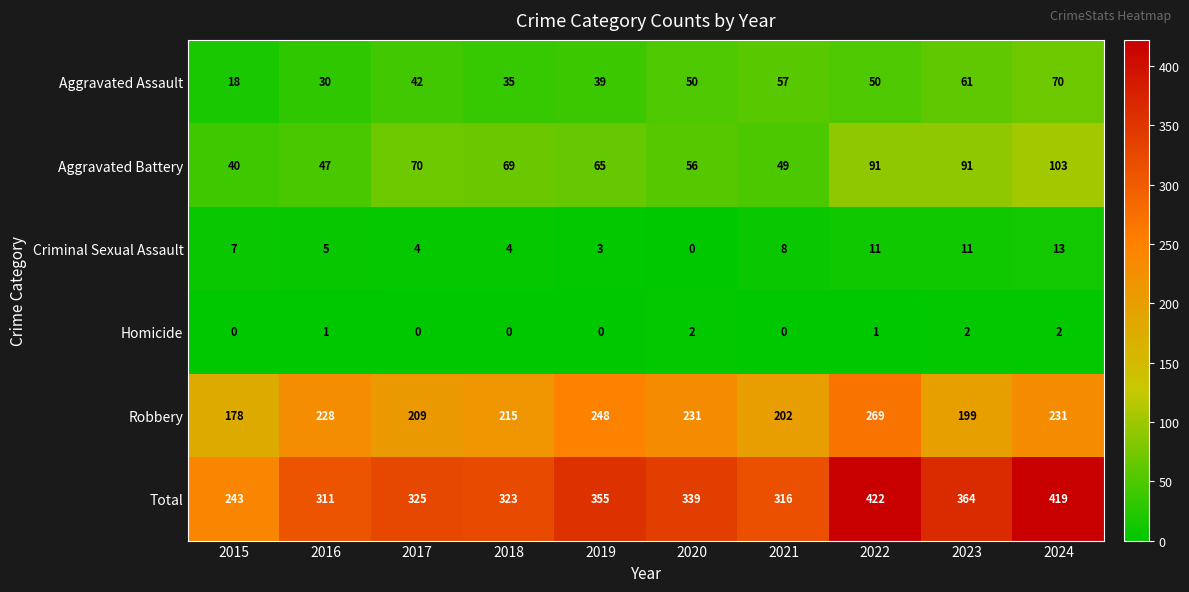

At 2016, list the series in order from smallest to largest.

Homicide, Criminal Sexual Assault, Aggravated Assault, Aggravated Battery, Robbery, Total